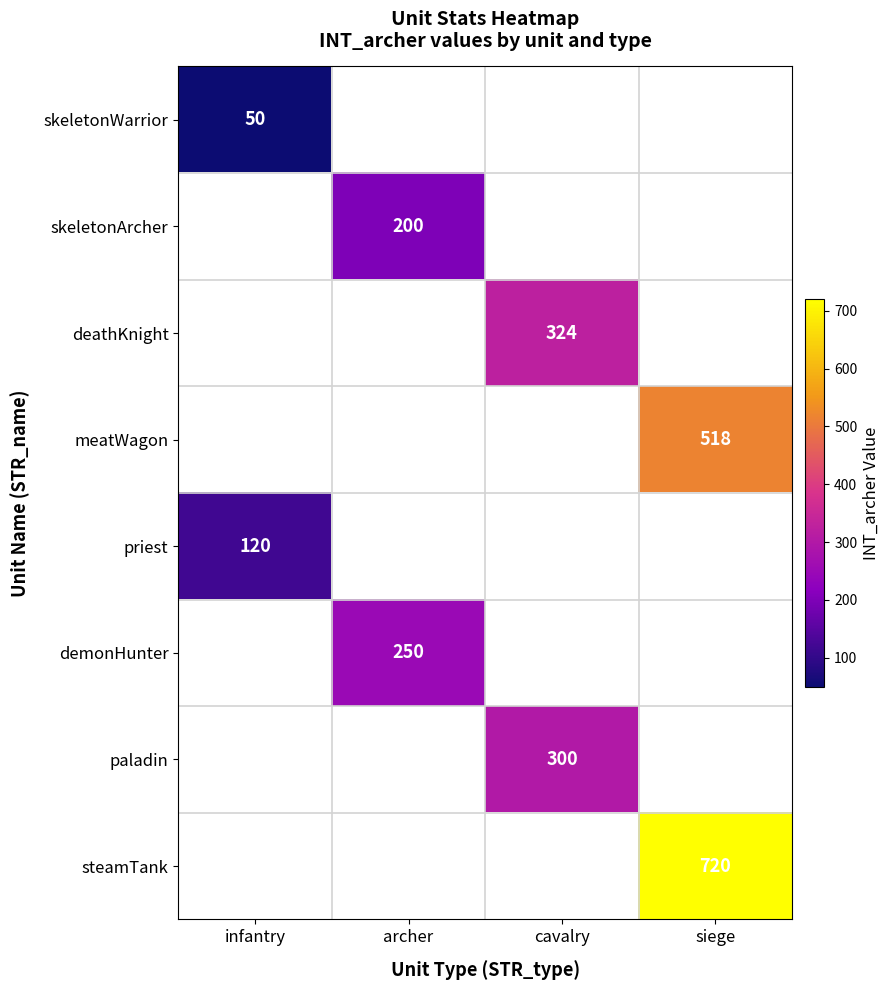

The value of steamTank at siege is 212.1. True or false?

False